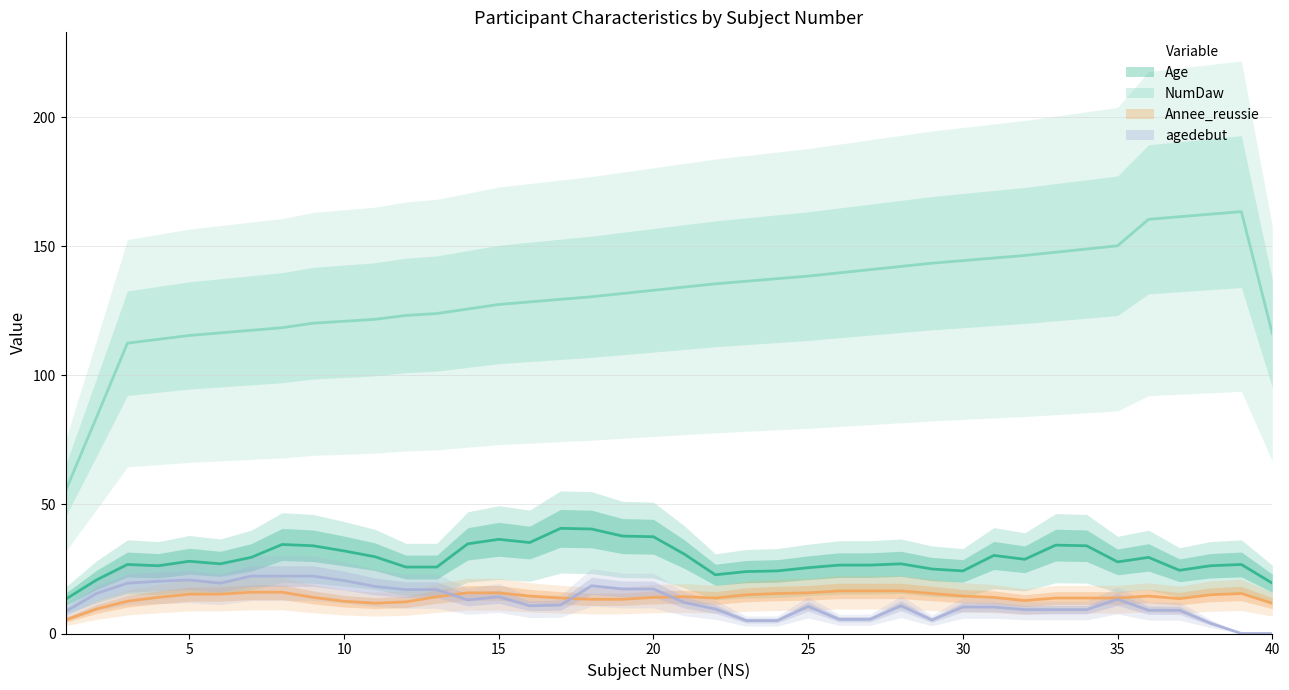

At how many categories does at least one series exceed 145?

10